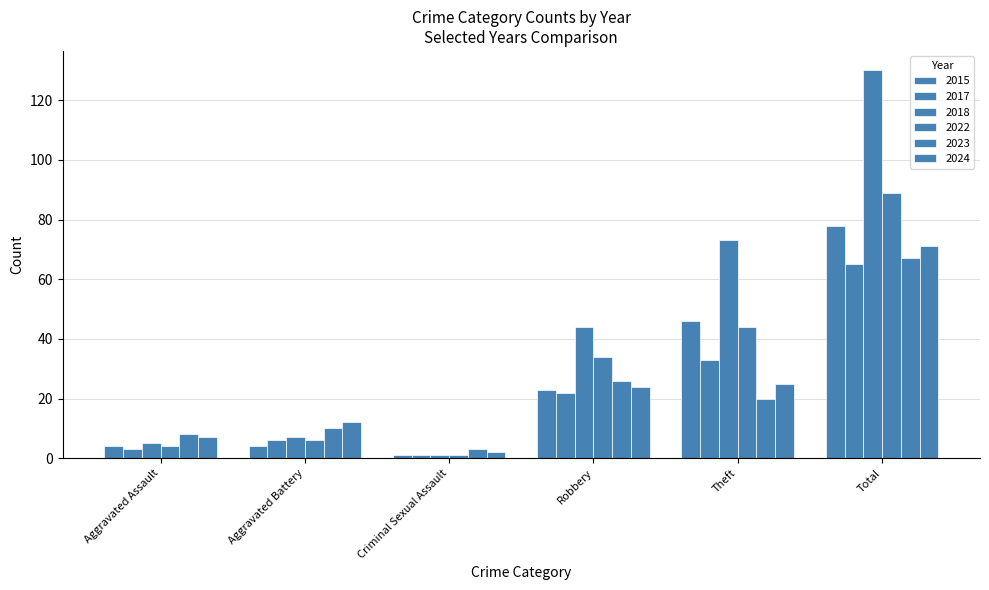

How many data points in 2017 are less than 22?

3